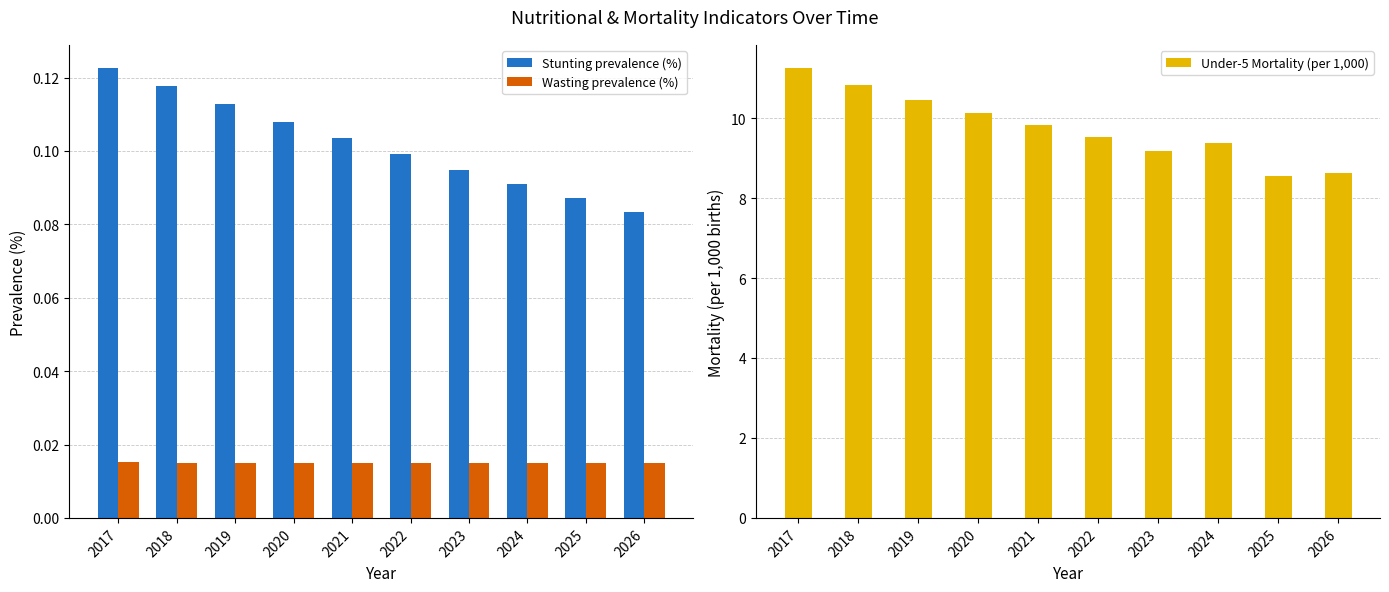

Reading right to left, extract all data points from this chart.

Stunting prevalence (%): 0.1	0.1	0.1	0.1	0.1	0.1	0.1	0.1	0.1	0.1
Wasting prevalence (%): 0.0	0.0	0.0	0.0	0.0	0.0	0.0	0.0	0.0	0.0
Under-5 Mortality (per 1,000): 8.6	8.6	9.4	9.2	9.5	9.8	10.1	10.5	10.8	11.3